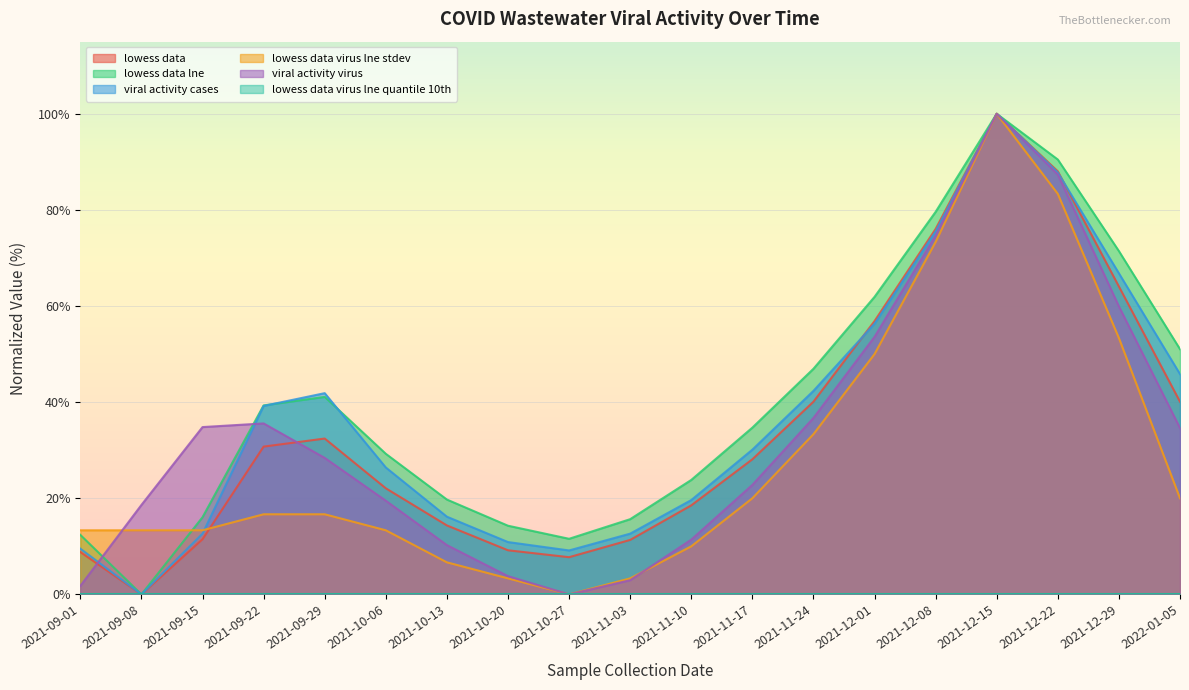

Does the chart display data point markers on the line(s)?

No